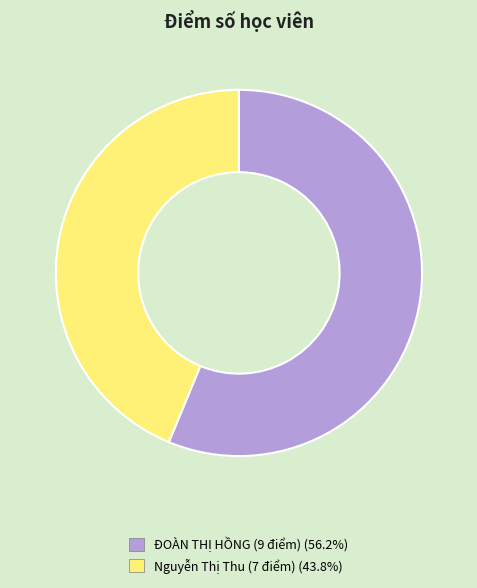

Do Nguyễn Thị Thu (7 điểm) and ĐOÀN THỊ HỒNG (9 điểm) together represent more than half of the pie?

Yes